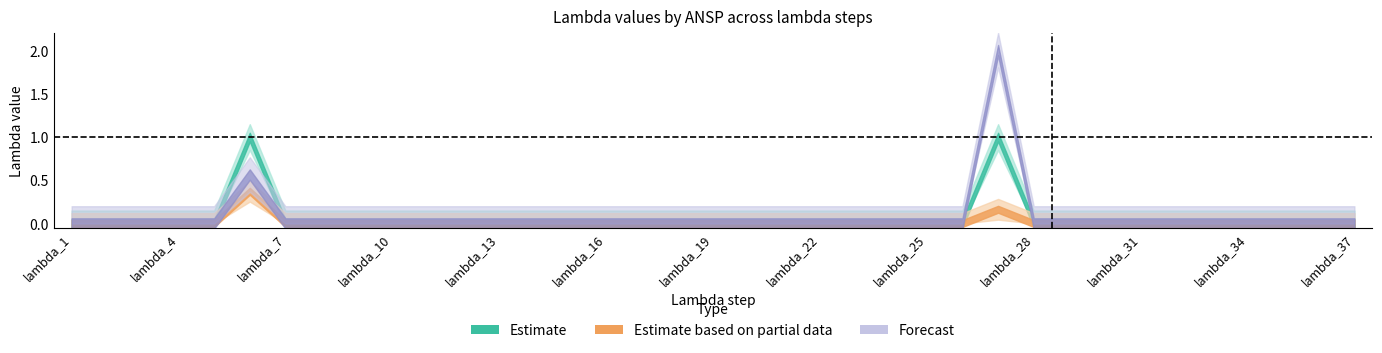

Is it true that MUAC equals 0.6 at lambda_37?

False